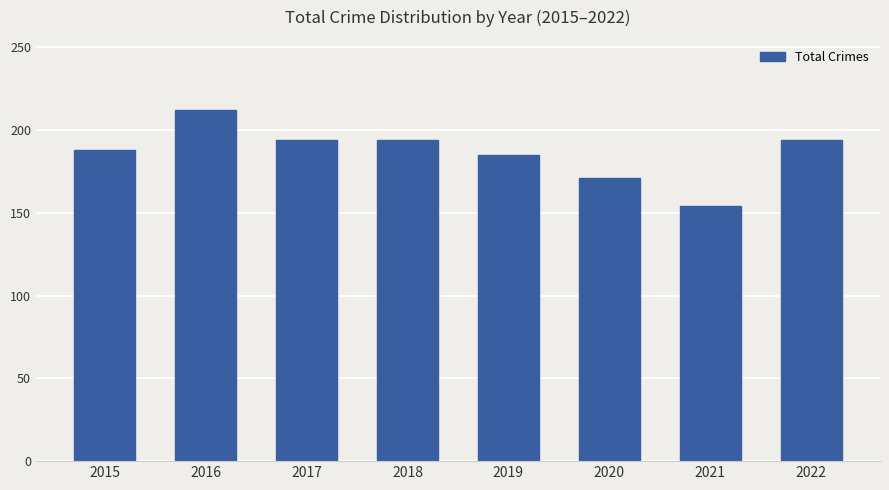

At which label is the value closest to 183?

2019